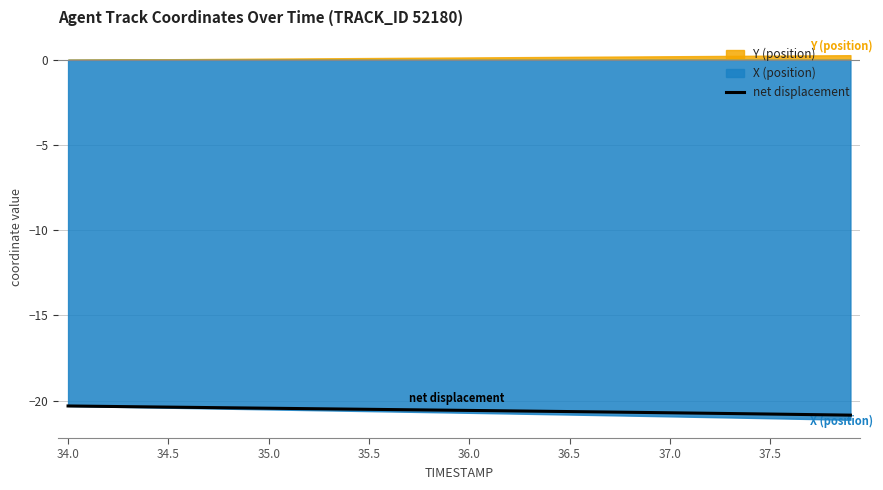

The net displacement series shows -20.4 at 34.5. True or false?

True